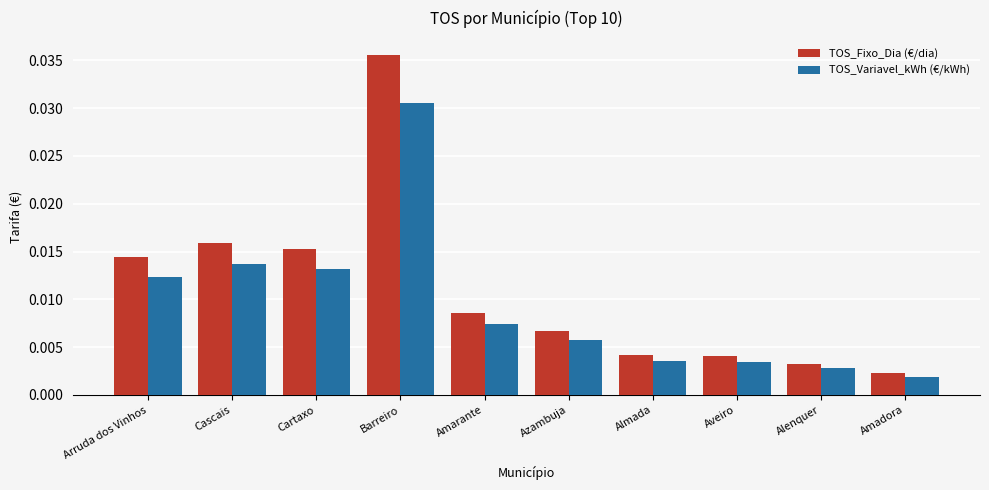

What is the label of the 7th bar from the left?

Almada